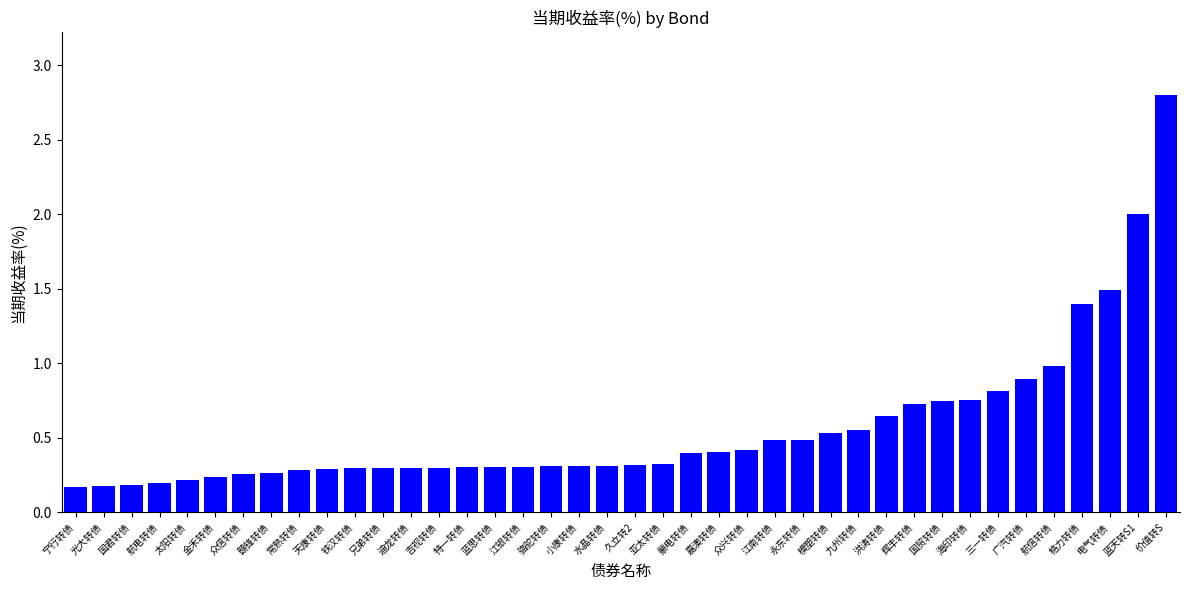

Read the value at 格力转债.

1.4